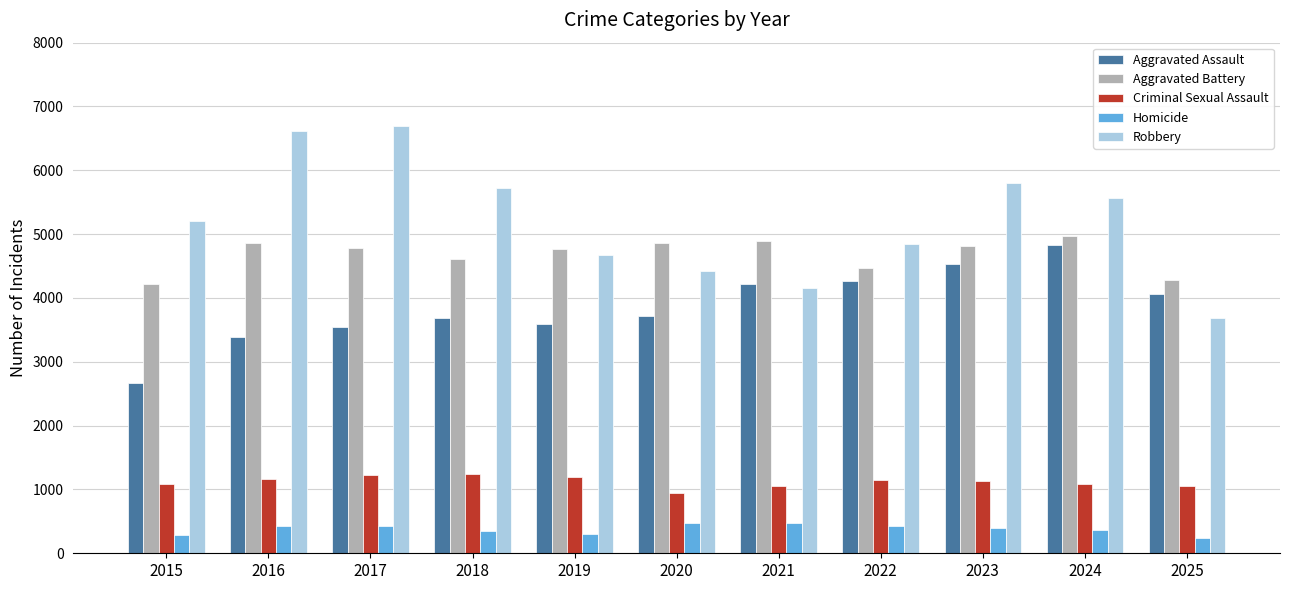

What is the total value across all series at 2024?

16807